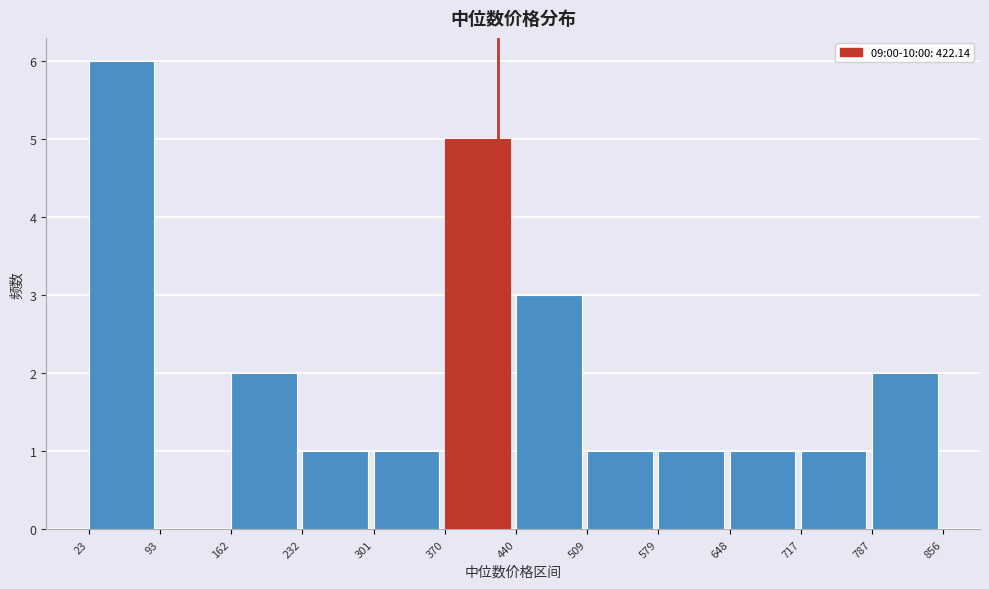

Reading left to right, transcribe this chart: for each bar, give the range it covers on the x-axis and its height. The values are not printed on the chart, so give them approximately, as read against the axis.

23 to 93: 6
93 to 162: 0
162 to 232: 2
232 to 301: 1
301 to 370: 1
370 to 440: 5
440 to 509: 3
509 to 579: 1
579 to 648: 1
648 to 717: 1
717 to 787: 1
787 to 856: 2